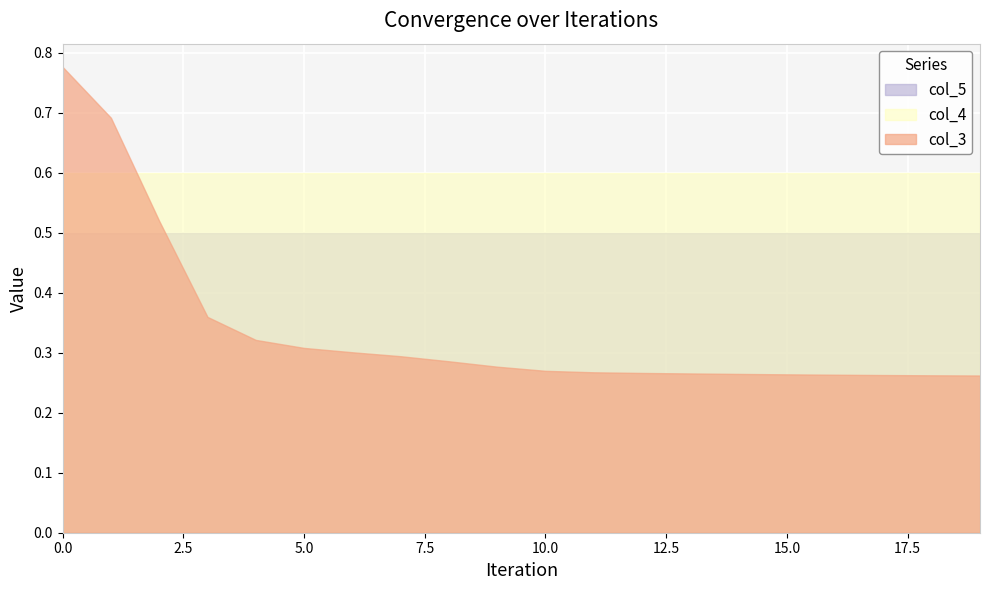

Which series has the widest spread of values?

col_3